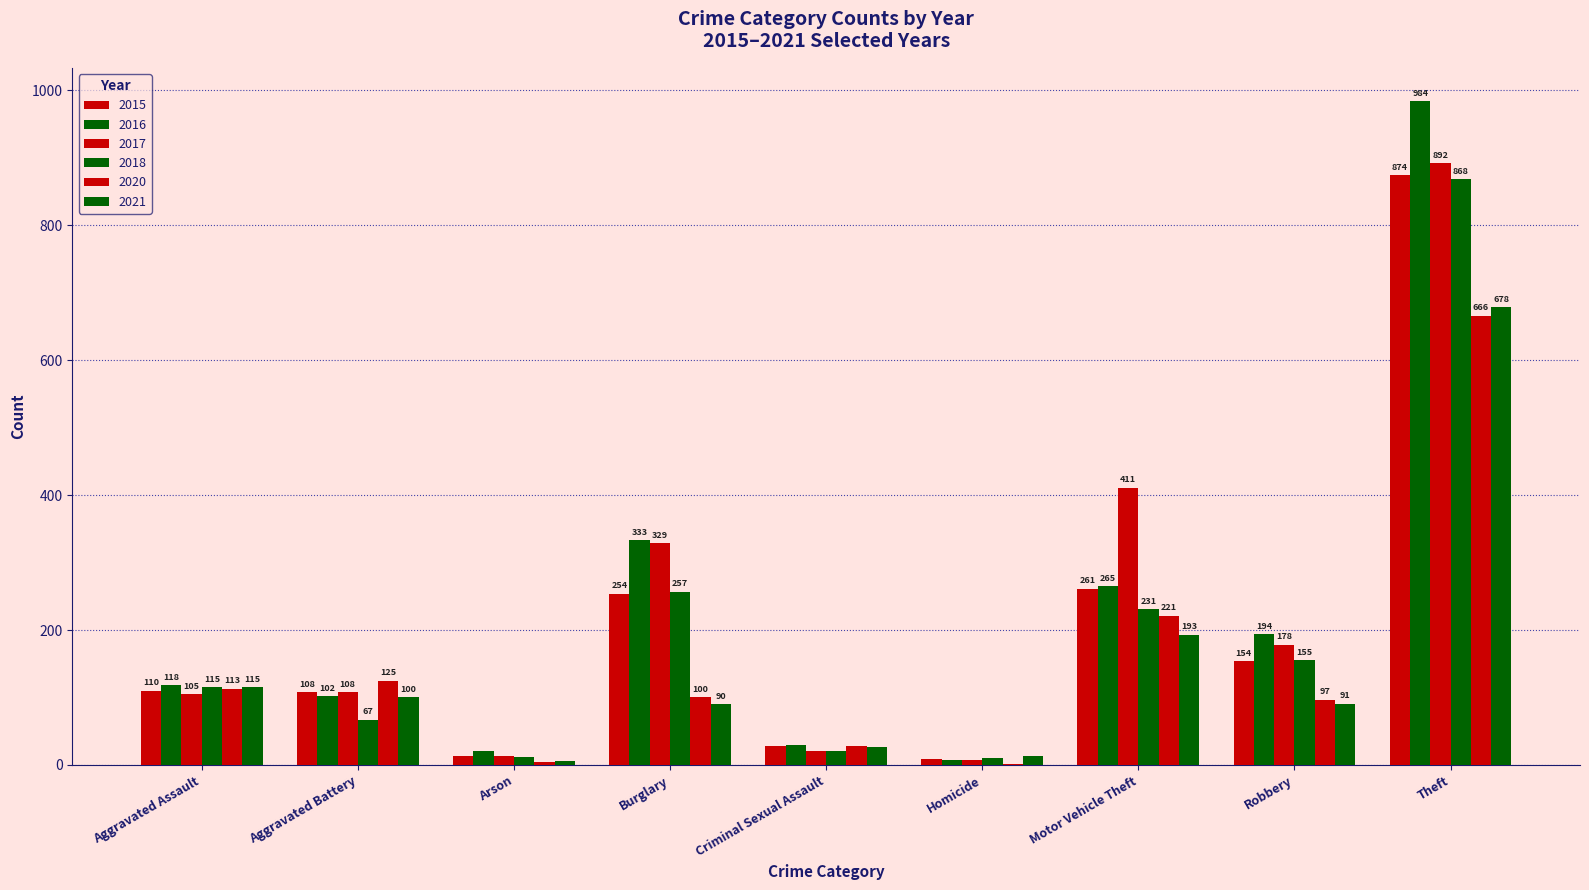

At which label does 2020 first exceed 100?

Aggravated Assault